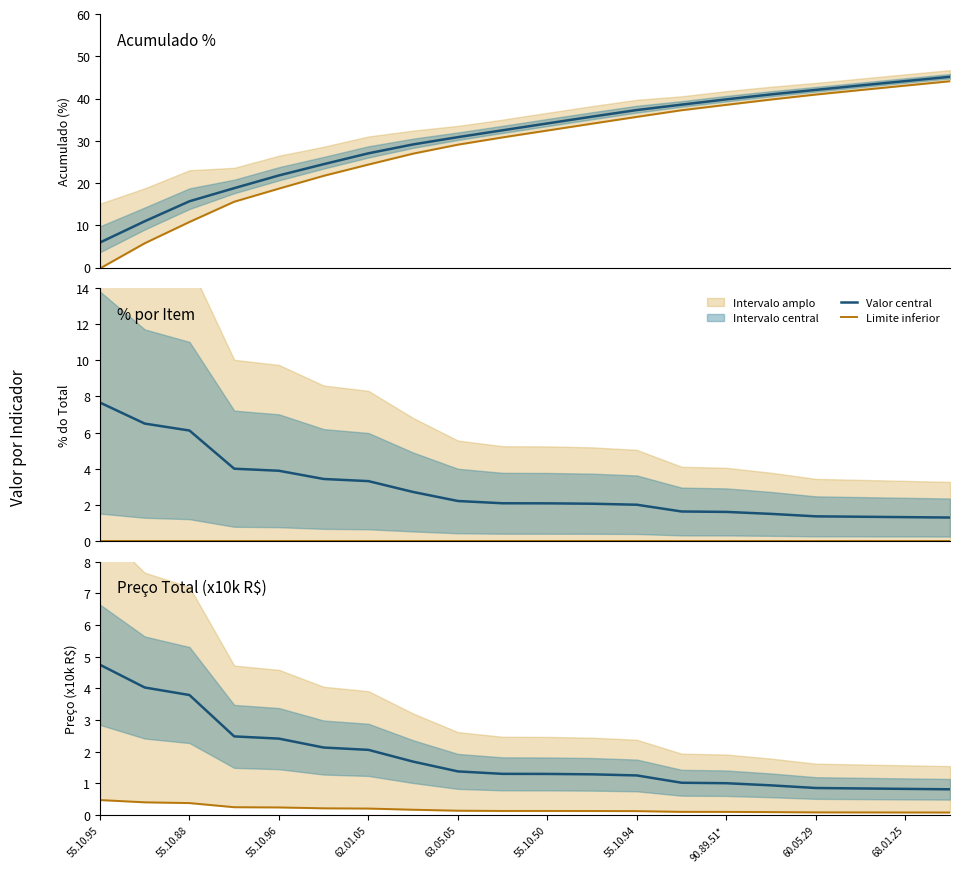

Which label corresponds to the largest value in the chart?

55.10.95